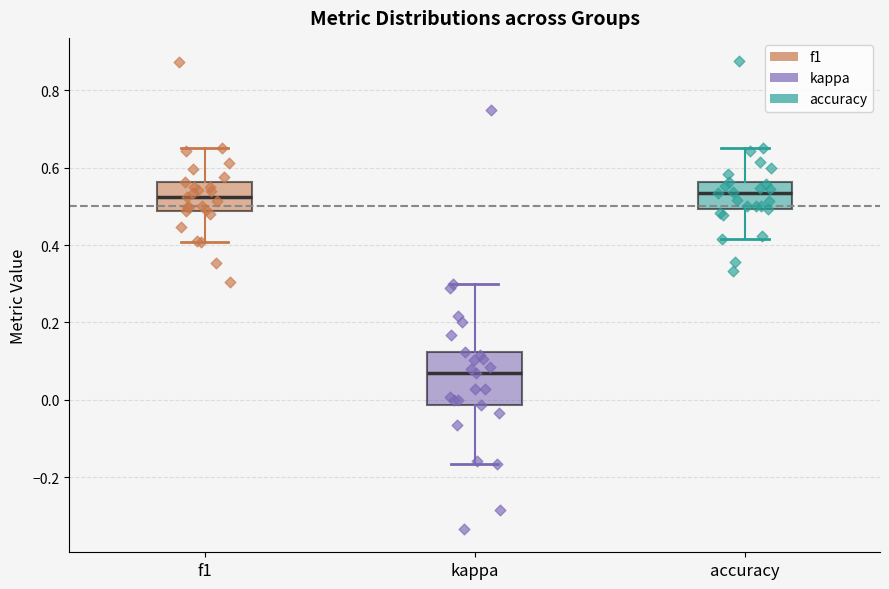

Reading left to right, read every box against the y-axis: the position of its median line, the range the box covers, and the ends of its whiskers. The values are not printed on the chart, so give them approximately, as read against the axis.

f1: median 0.52, box 0.48 to 0.56, whiskers 0.40 to 0.66
kappa: median 0.06, box -0.02 to 0.12, whiskers -0.16 to 0.30
accuracy: median 0.54, box 0.50 to 0.56, whiskers 0.42 to 0.66